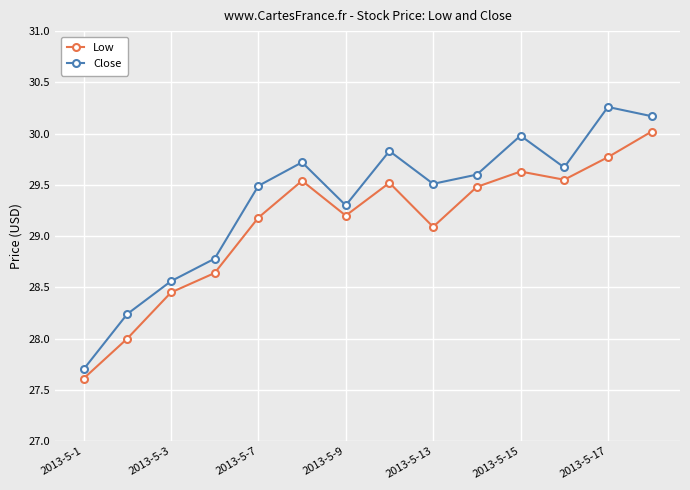

True or false: Low and Close cross at least once.

False